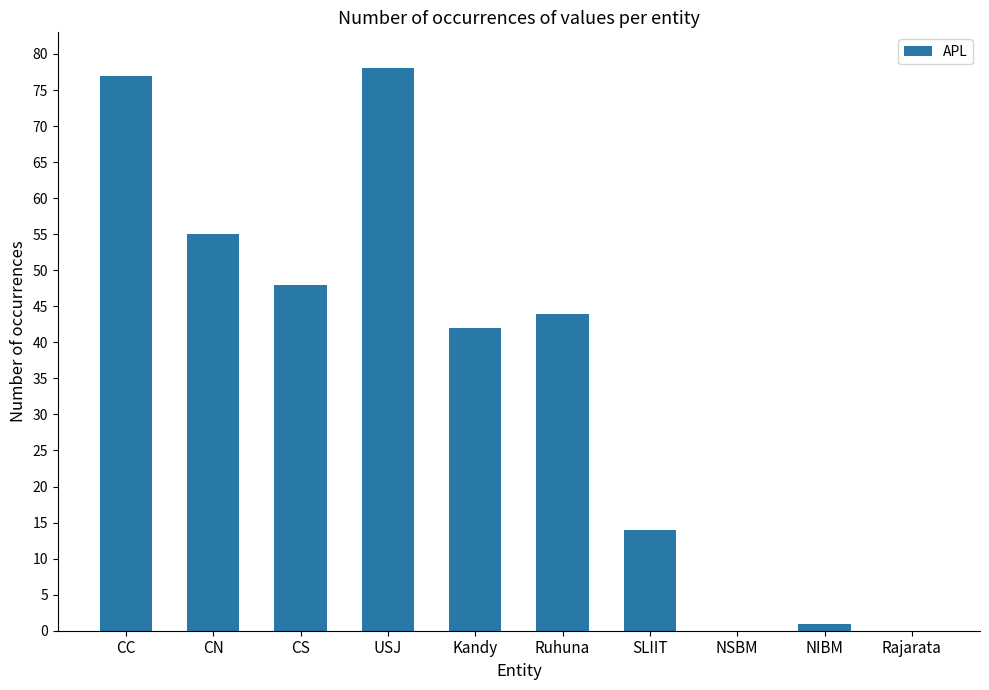

What is the maximum value shown in the chart?

78